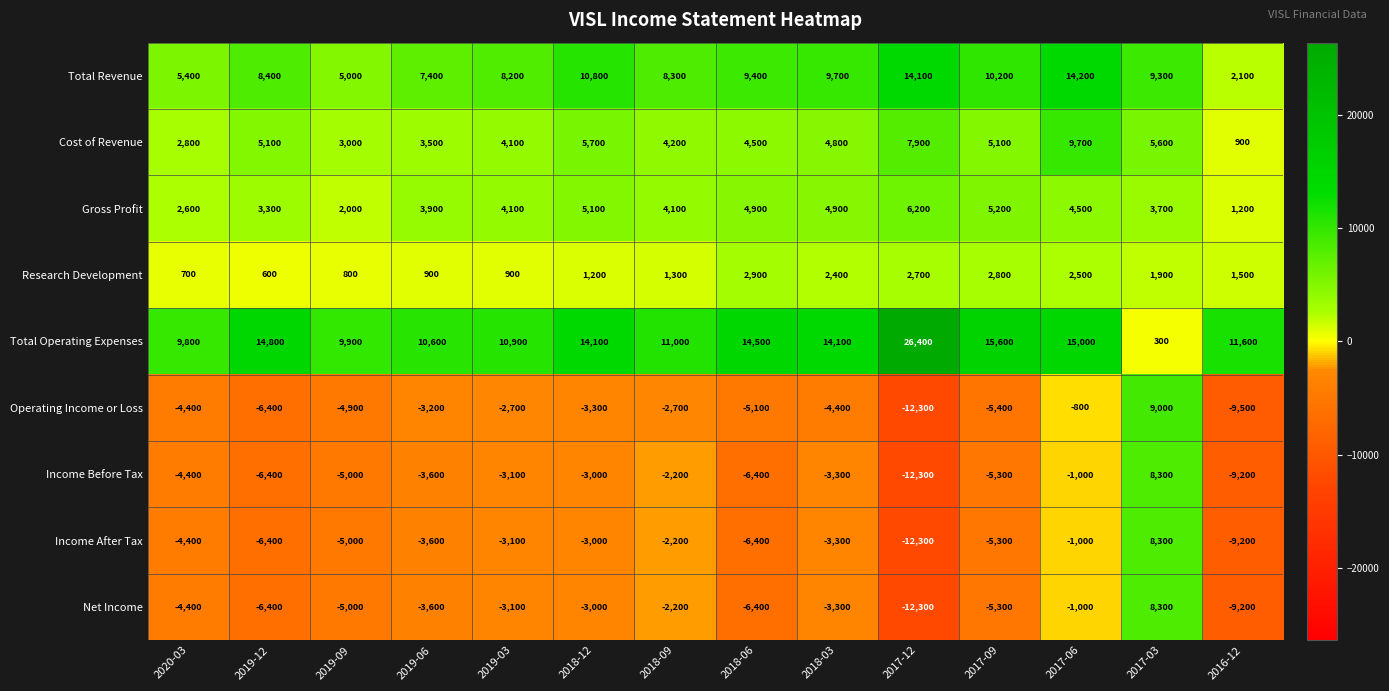

What is the sum of the Income After Tax values at 2018-03 and 2019-06?

-6900